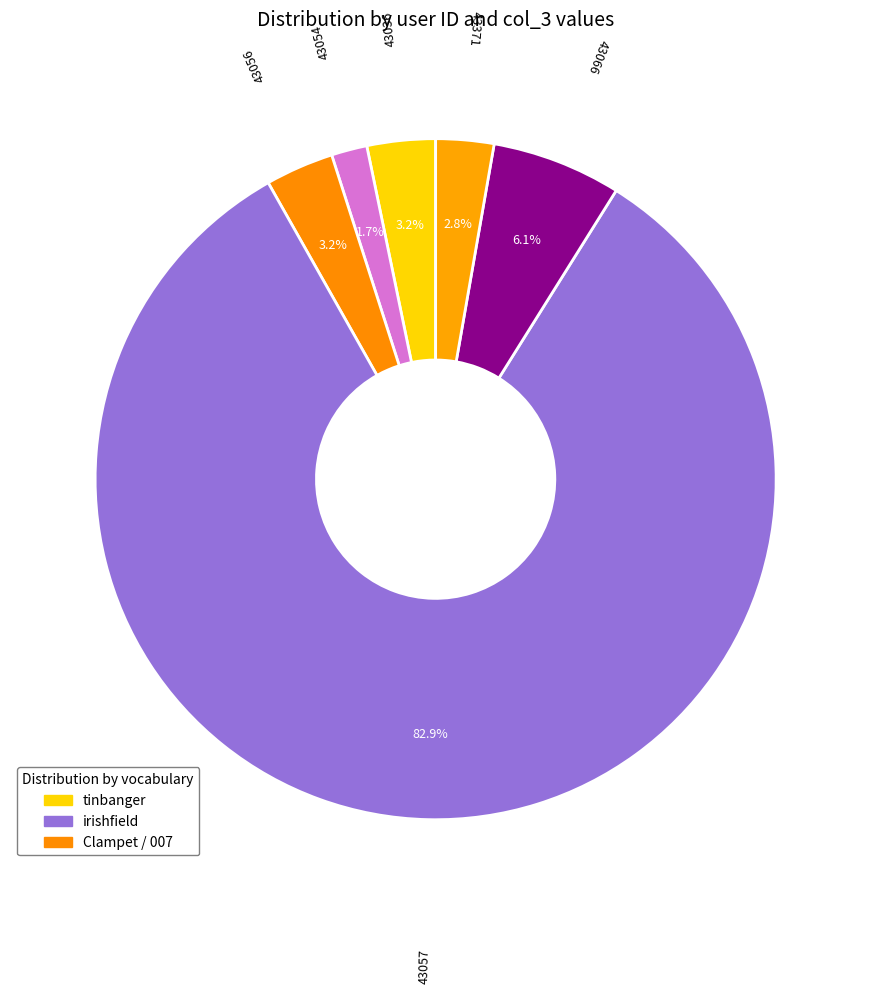

Count the number of slices in the pie.

6